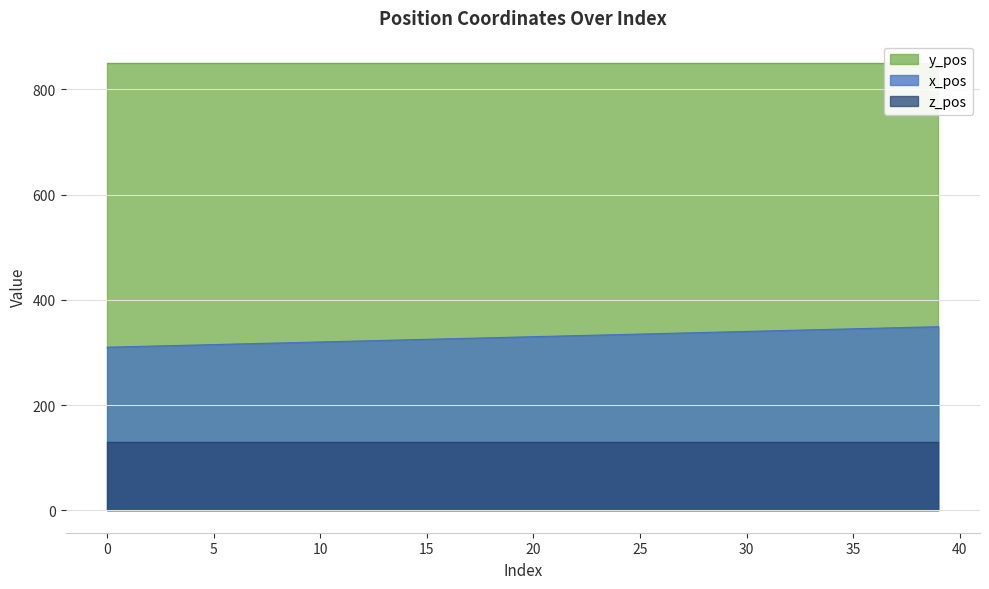

Reading left to right, list all the values displayed in this chart.

x_pos: 310	311	312	313	314	315	316	317	318	319	320	321	322	323	324	325	326	327	328	329	330	331	332	333	334	335	336	337	338	339	340	341	342	343	344	345	346	347	348	349
y_pos: 850	850	850	850	850	850	850	850	850	850	850	850	850	850	850	850	850	850	850	850	850	850	850	850	850	850	850	850	850	850	850	850	850	850	850	850	850	850	850	850
z_pos: 130	130	130	130	130	130	130	130	130	130	130	130	130	130	130	130	130	130	130	130	130	130	130	130	130	130	130	130	130	130	130	130	130	130	130	130	130	130	130	130